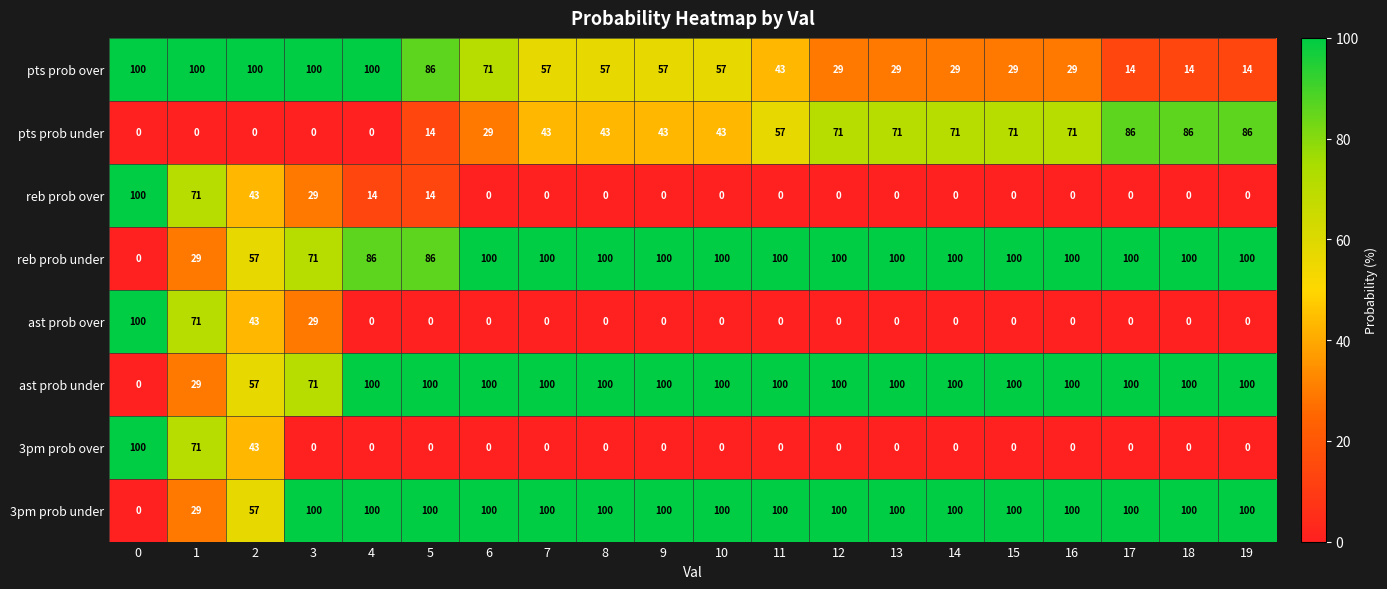

What is the sum of the pts prob over values at 6 and 17?

85